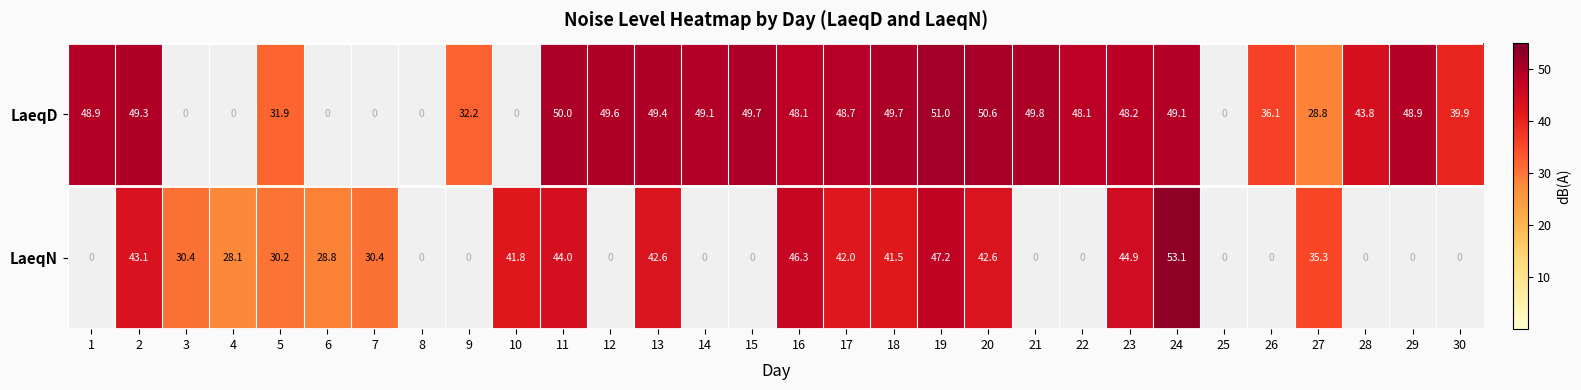

What is the spread (max minus min) of values at 10?

41.8